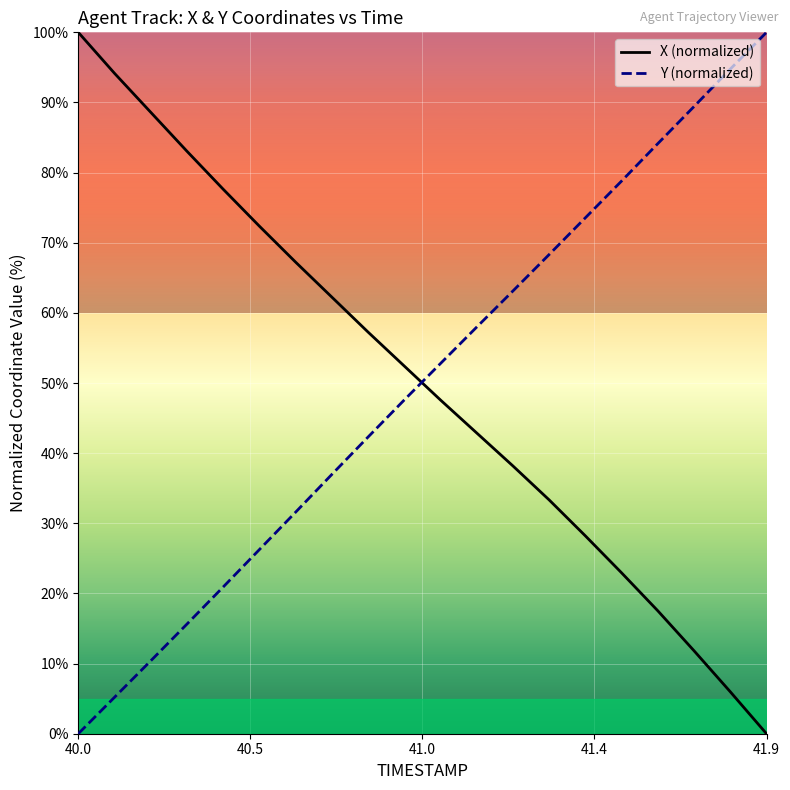

After their last crossing, which series has the higher values: Y (normalized) or X (normalized)?

Y (normalized)